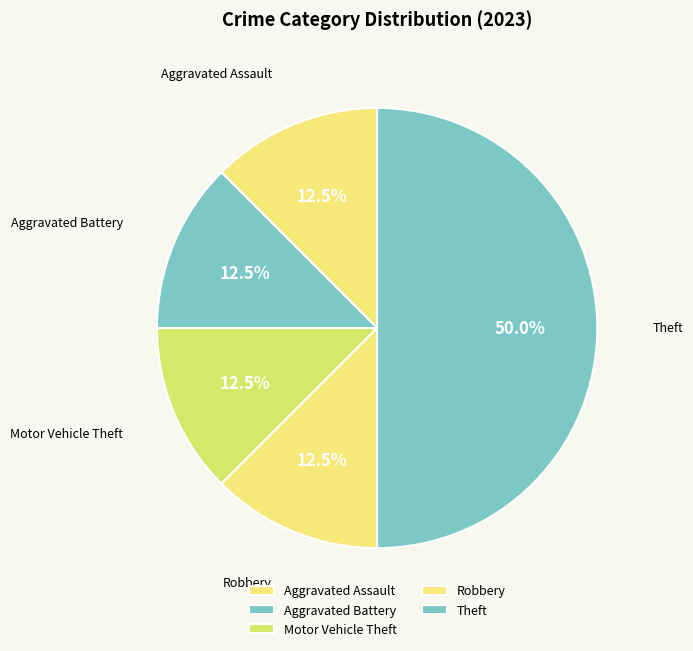

What portion of the pie excludes Aggravated Assault?

87.5%